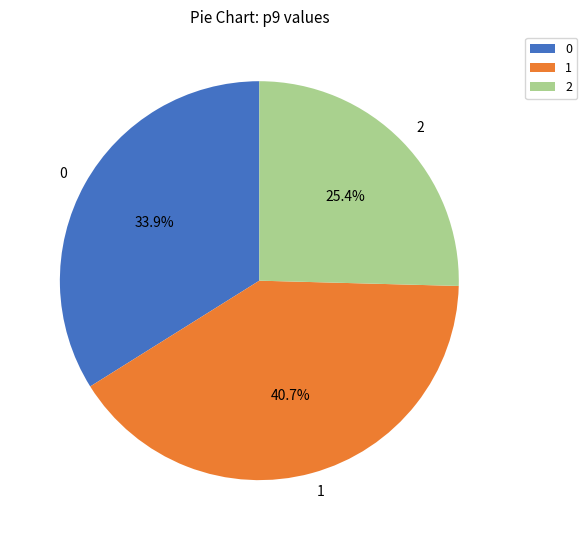

Count the number of slices in the pie.

3